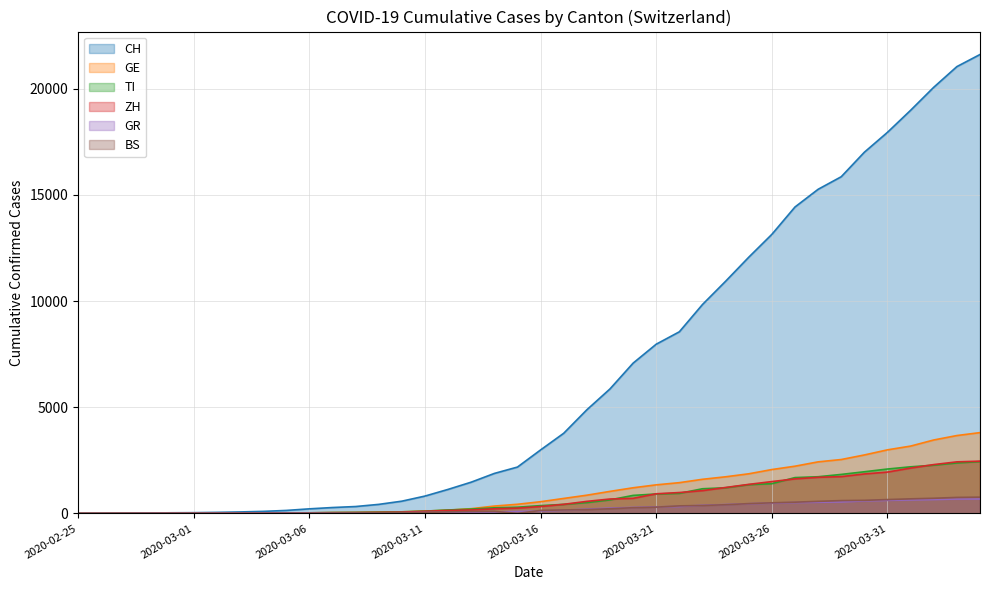

What are all the series names shown in the legend?

CH, GE, TI, ZH, GR, BS